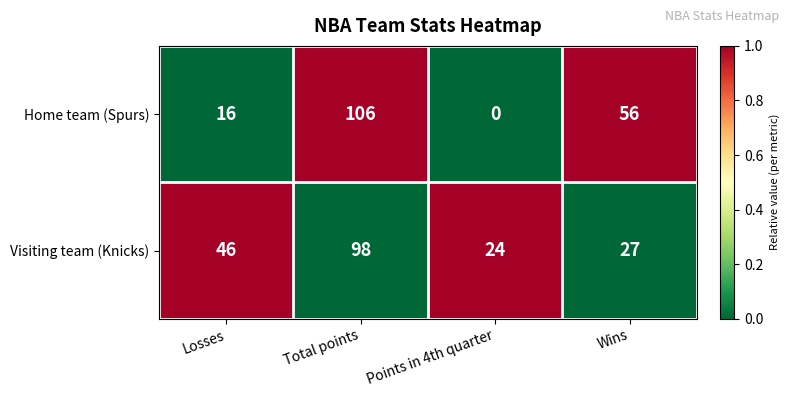

At Total points, list the series in order from largest to smallest.

Home team (Spurs), Visiting team (Knicks)